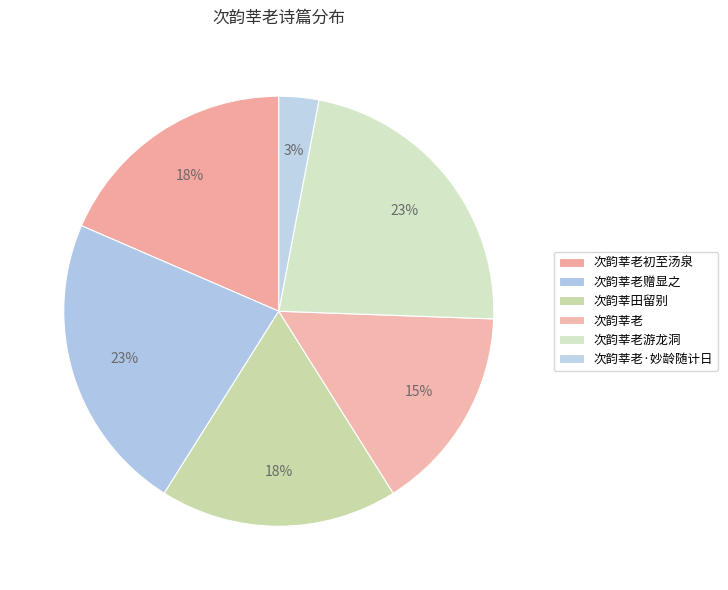

True or false: 次韵莘老初至汤泉 accounts for 27% of the total.

False